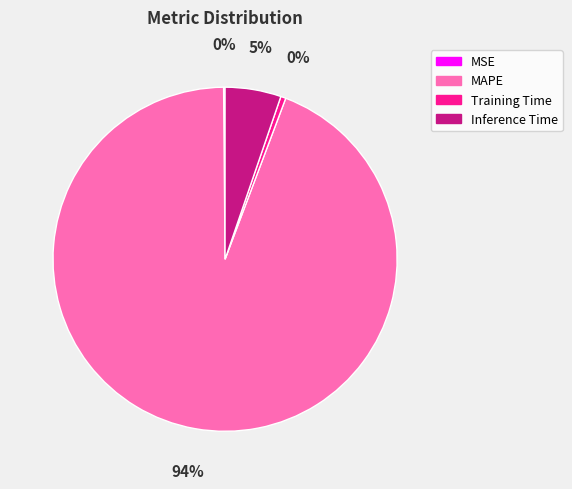

True or false: Inference Time accounts for 5% of the total.

True